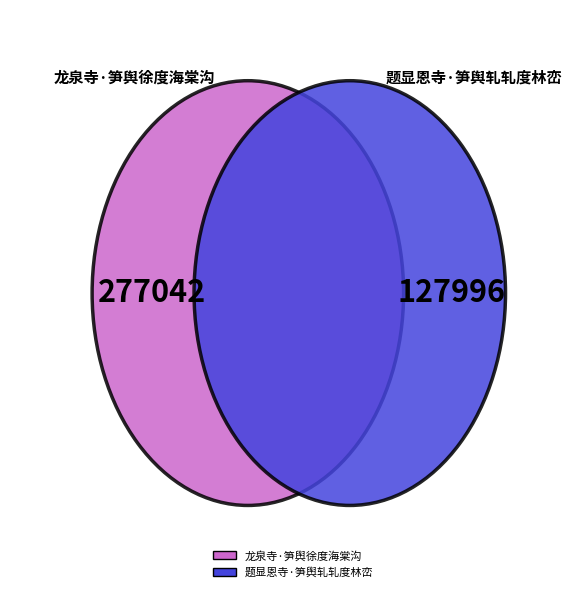

How much of the chart is everything except 题显恩寺·笋舆轧轧度林峦?

68.4%